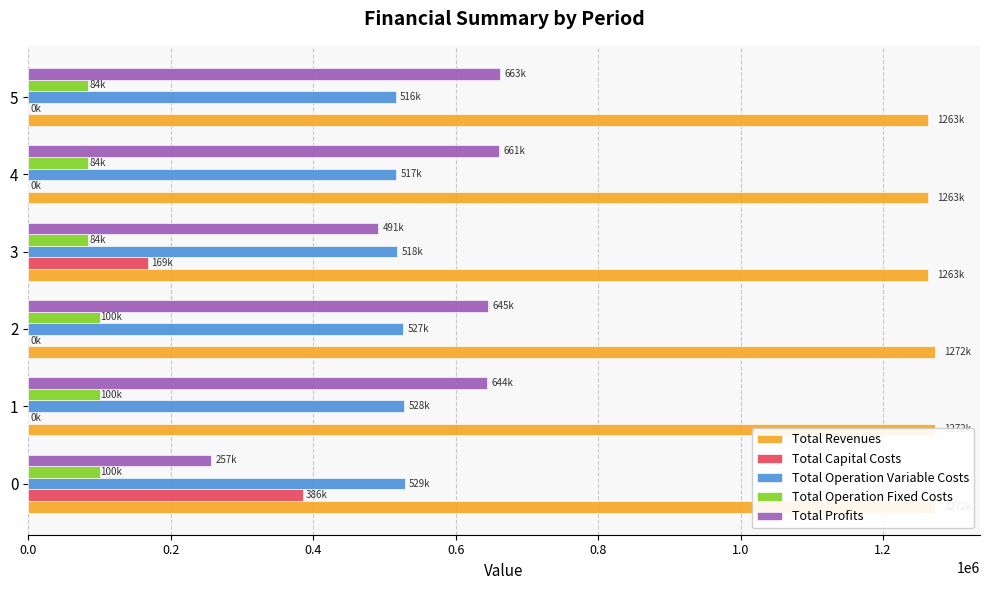

Which series has the largest range (max minus min)?

Total Profits